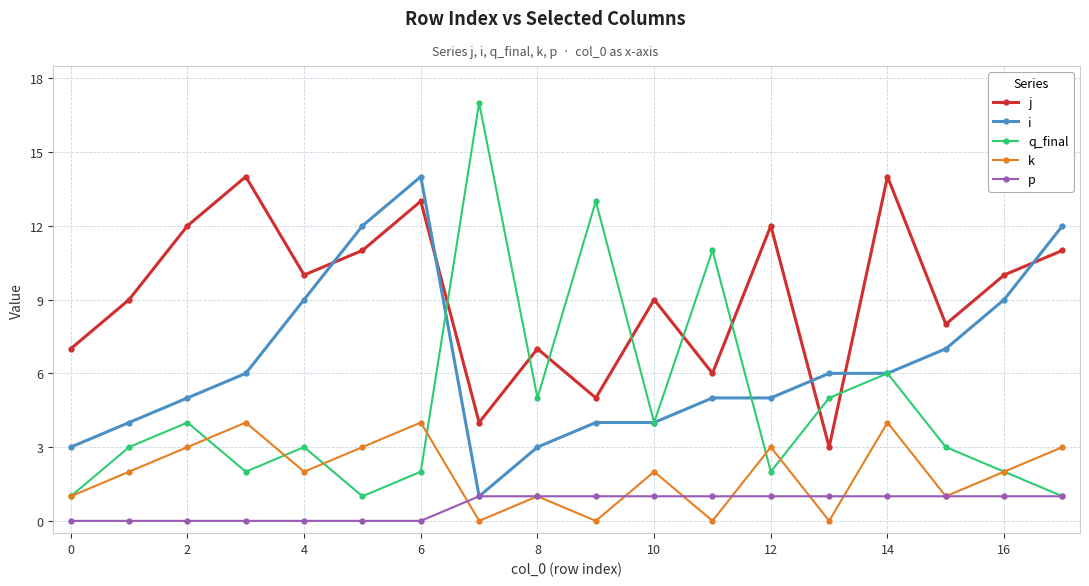

True or false: j has more than 1 interior local peaks.

True